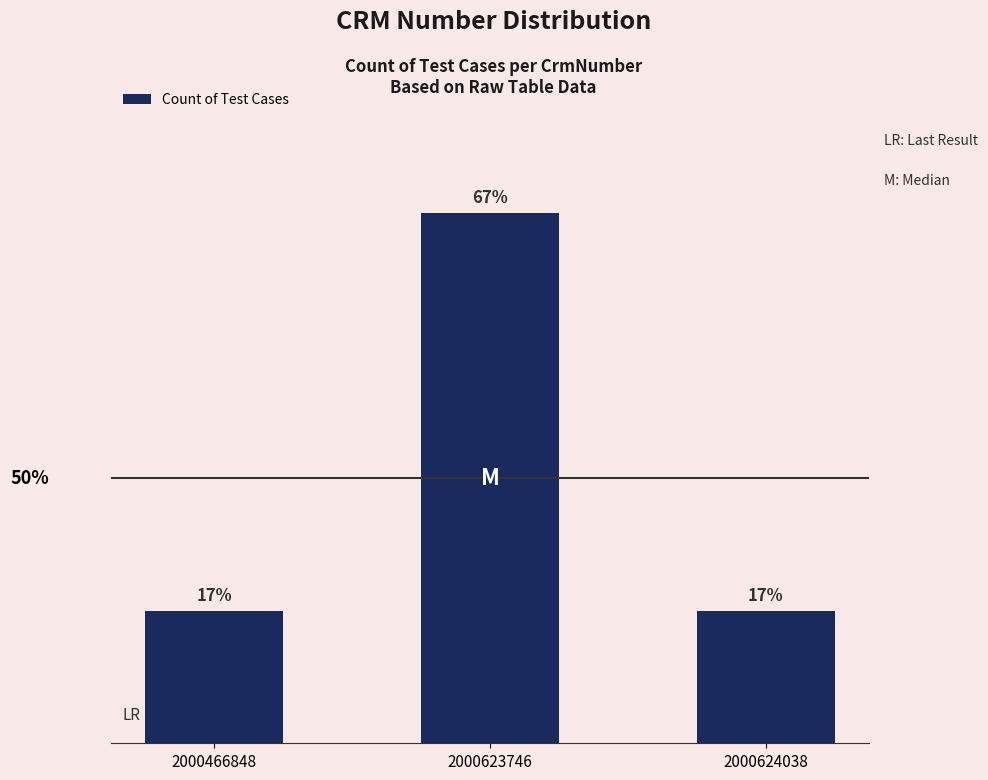

What is the average value?

2